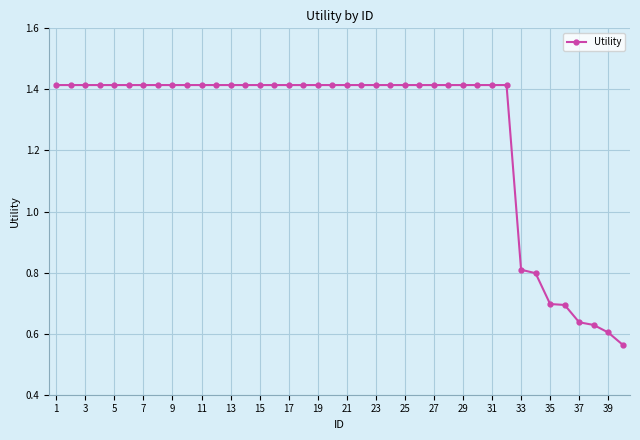

Count the values in the range 1 to 2.

32